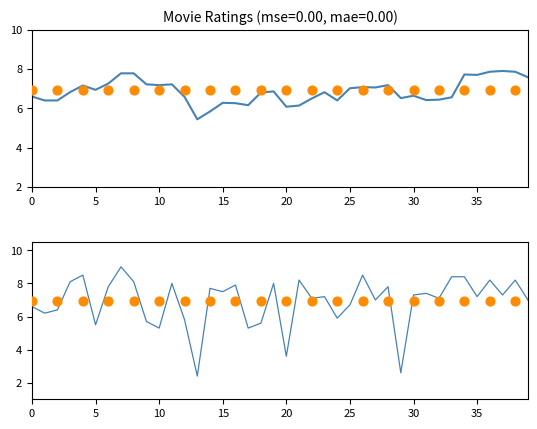

Between 3 and 35, which is larger?

3